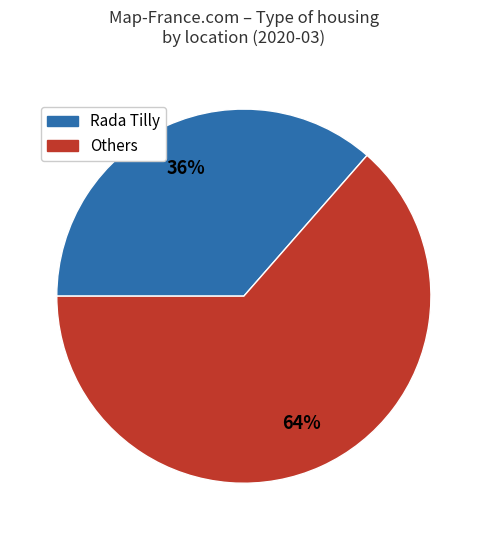

How many slices are in this pie chart?

2